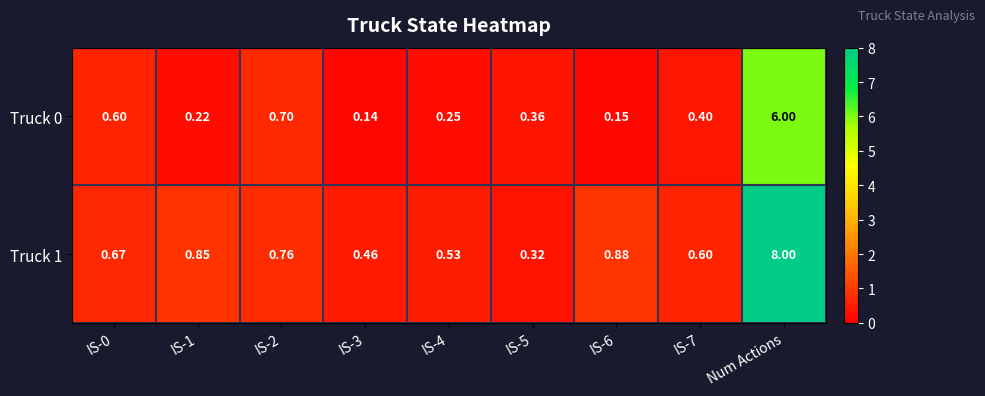

Which category has the highest value in the Truck 0 series?

Num Actions